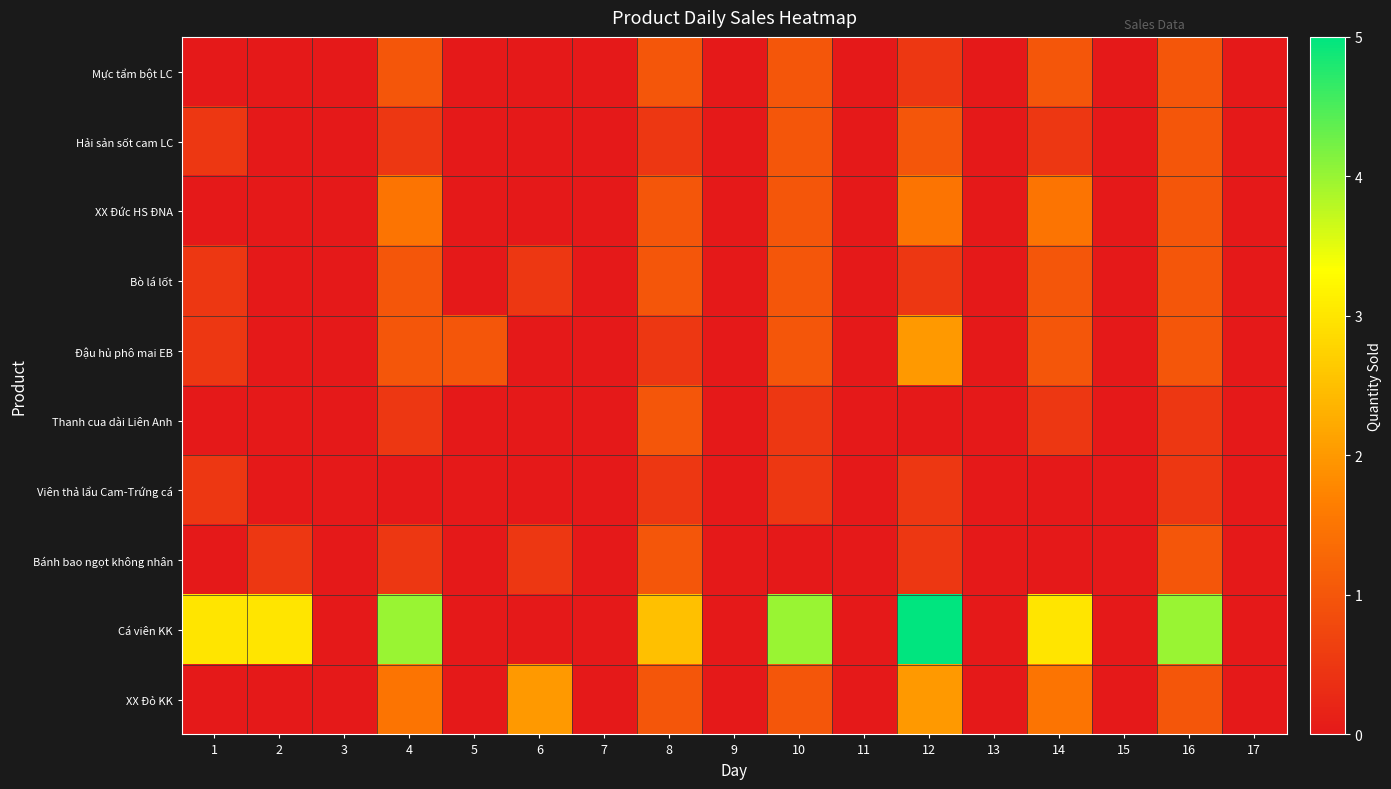

Which label corresponds to the smallest value in the chart?

1